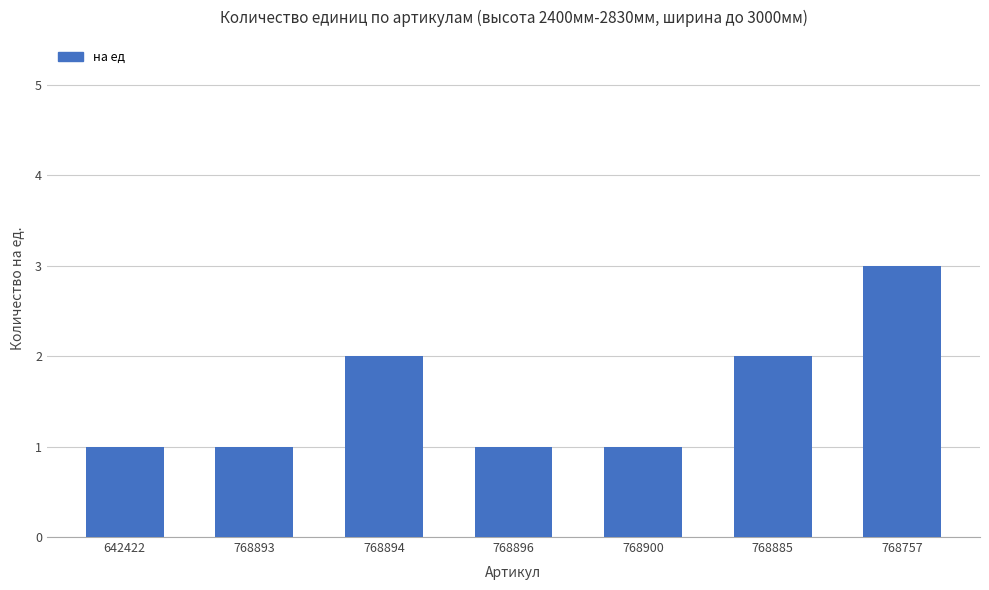

What is the maximum value shown in the chart?

3